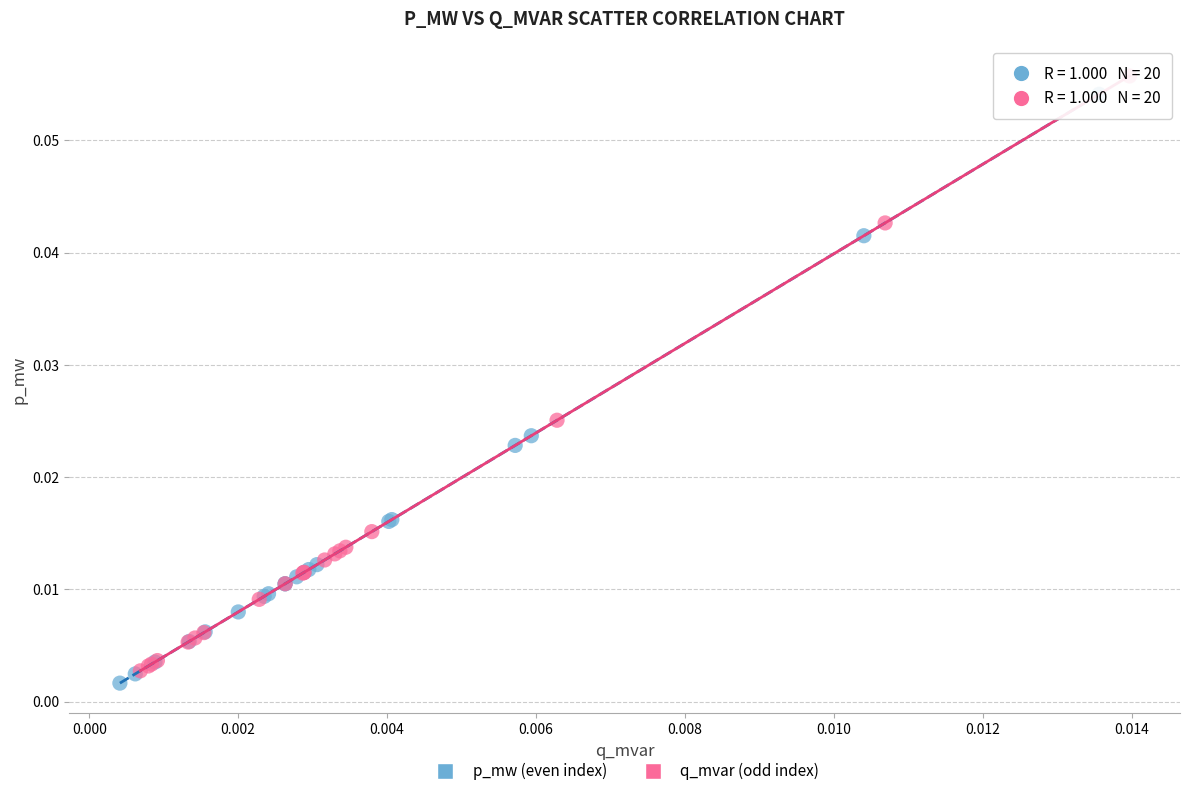

What are all the series names shown in the legend?

p_mw (even index), q_mvar (odd index)